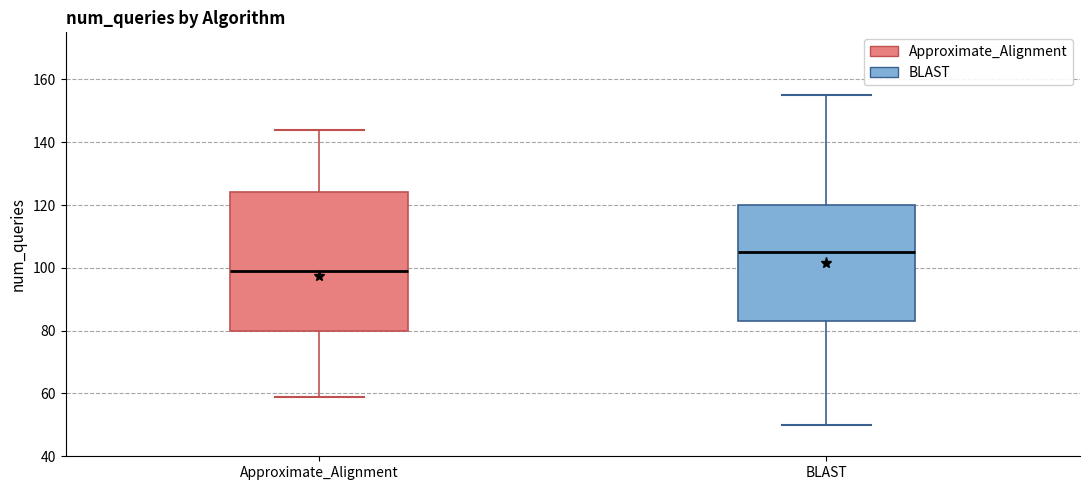

Reading left to right, transcribe this box plot: for each box, give where its median line is, the range the box spans, and where its two whiskers end, as read against the y-axis. The values are not printed on the chart, so give them approximately, as read against the axis.

Approximate_Alignment: median 100, box 80 to 124, whiskers 60 to 144
BLAST: median 106, box 84 to 120, whiskers 50 to 156